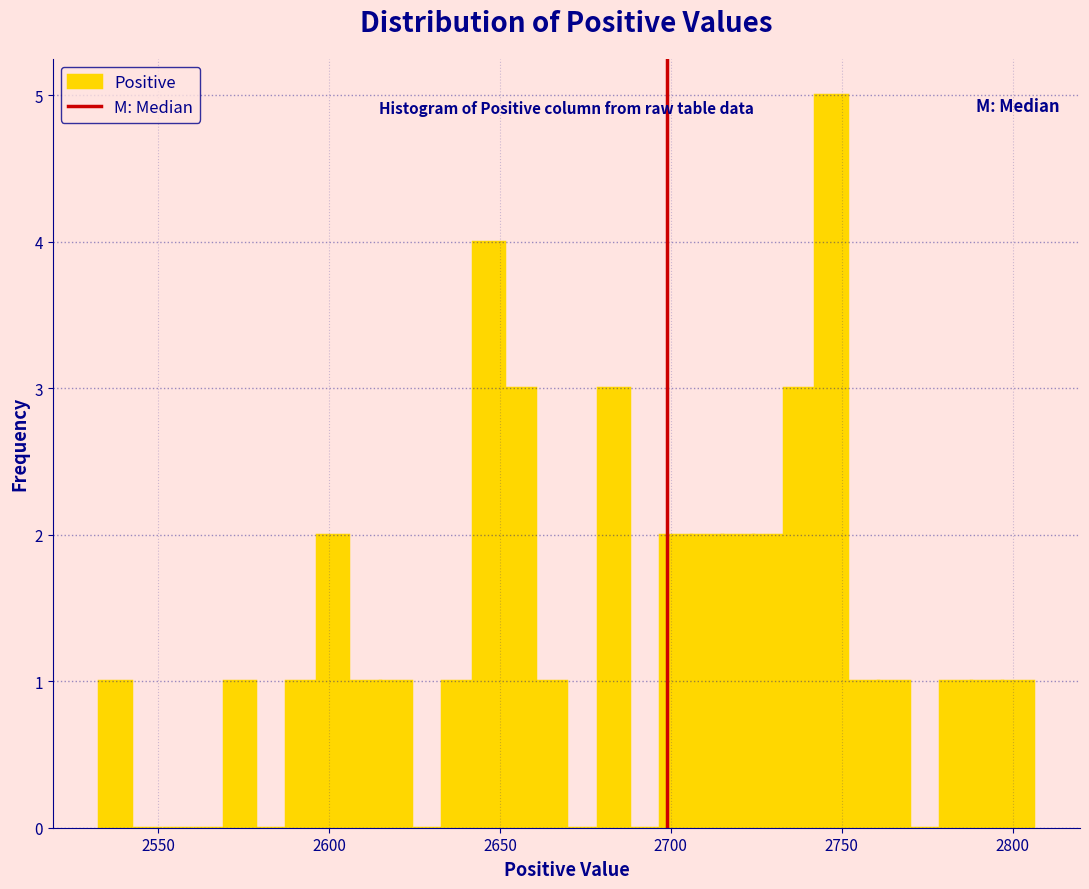

Read against the x-axis, roughly where is the centre of the tallest bar?

2745